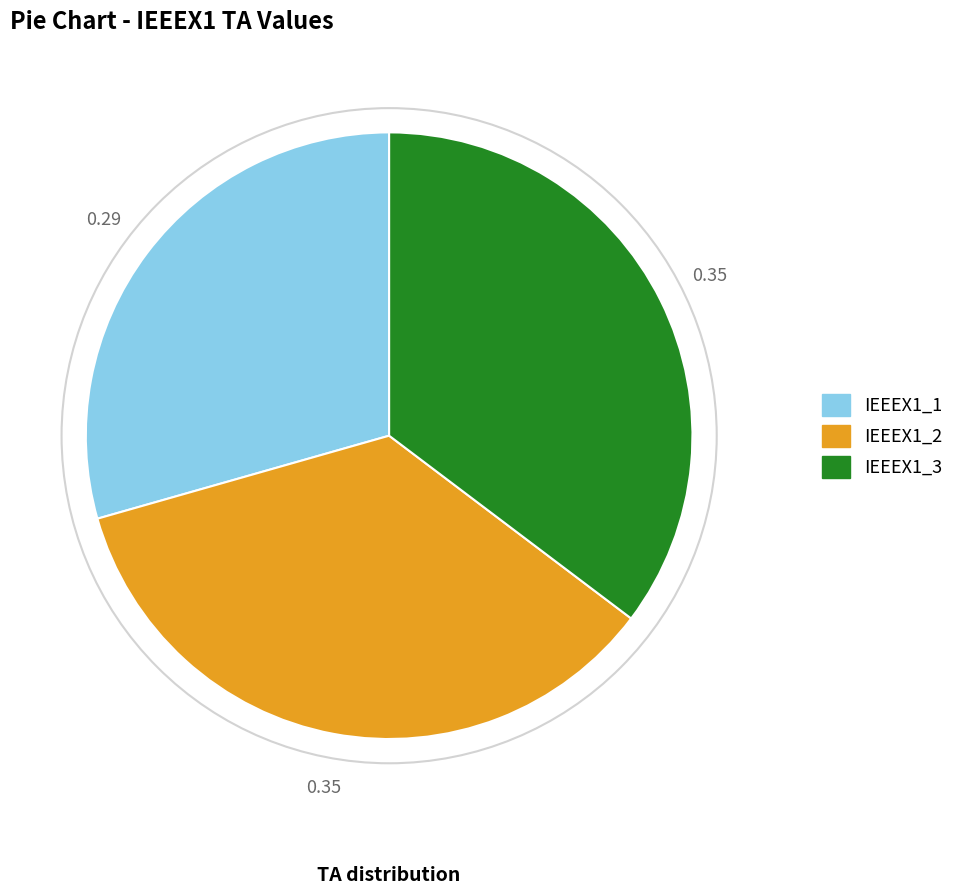

Does IEEEX1_3 account for over 50% of the chart?

No